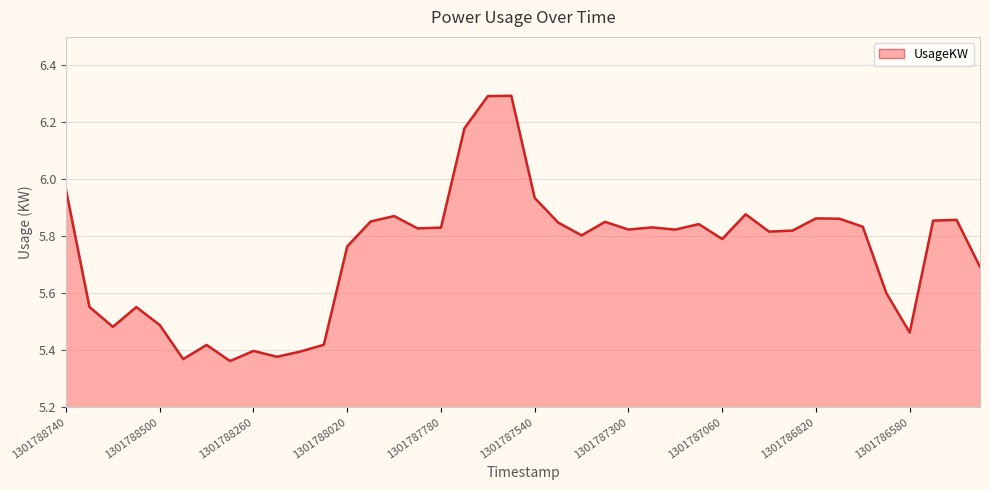

What is the difference between the maximum and minimum values?

0.9